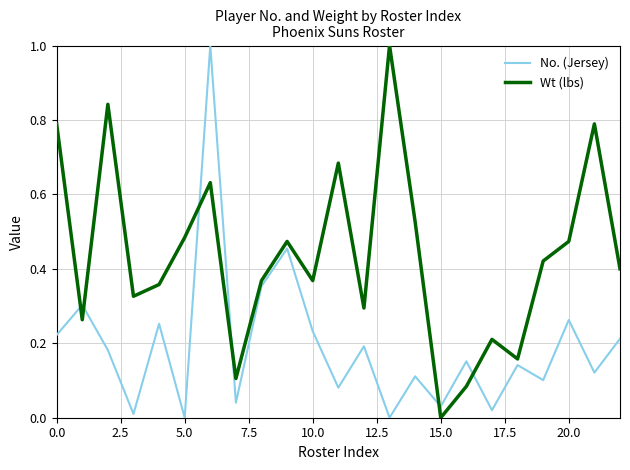

What is the difference between the maximum and minimum values in the Wt (lbs) series?

1.0